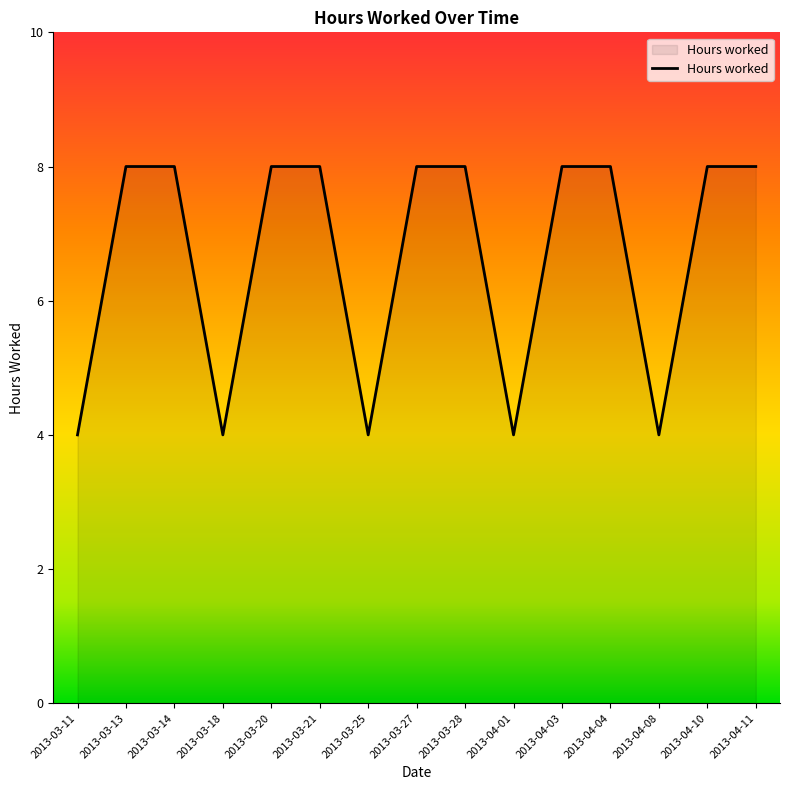

Approximately how many times larger is the value at 2013-03-25 compared to 2013-03-11?

1.0